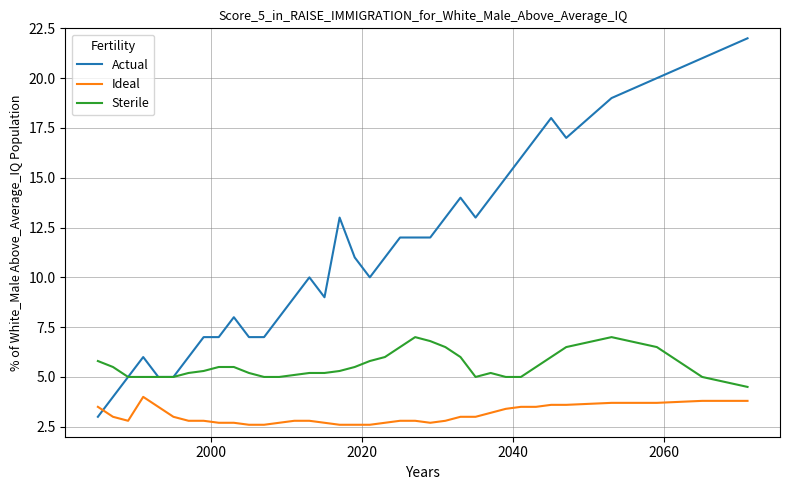

After their last crossing, which series has the higher values: Actual or Ideal?

Actual